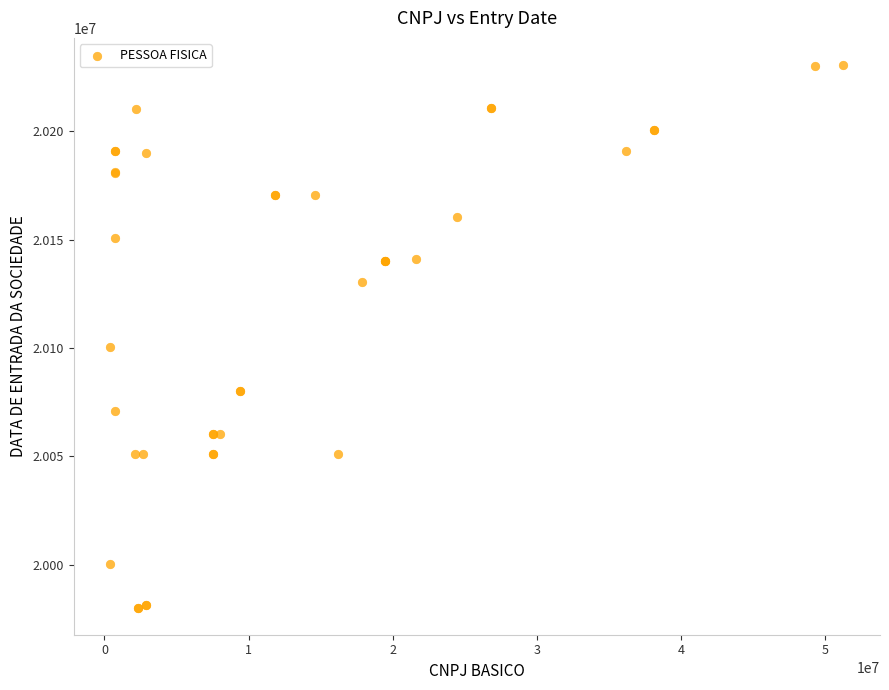

What Y value in the scatter plot is closest to 20105406?

20100301